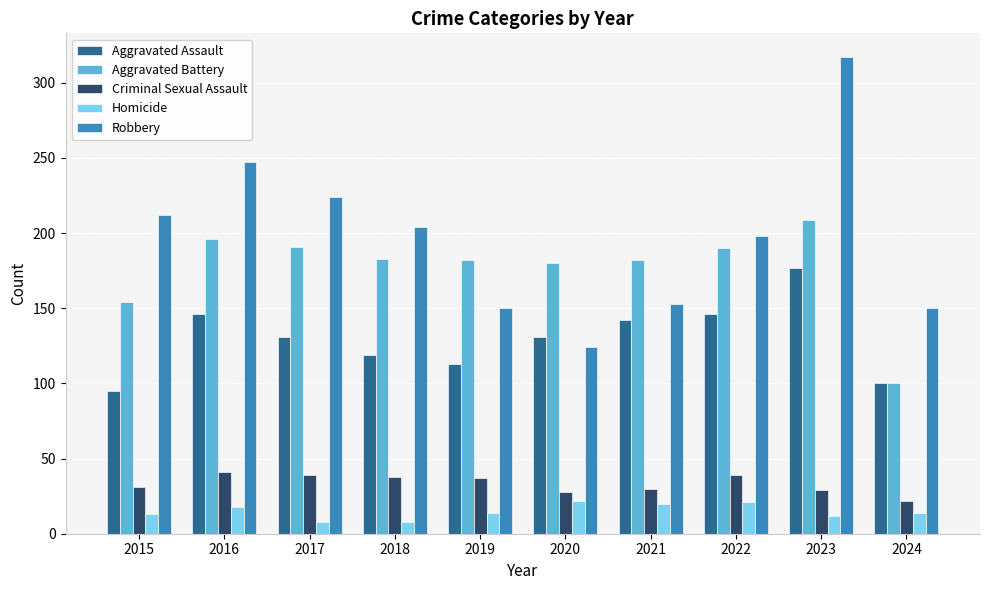

What is the difference between the maximum and minimum values in the Criminal Sexual Assault series?

19